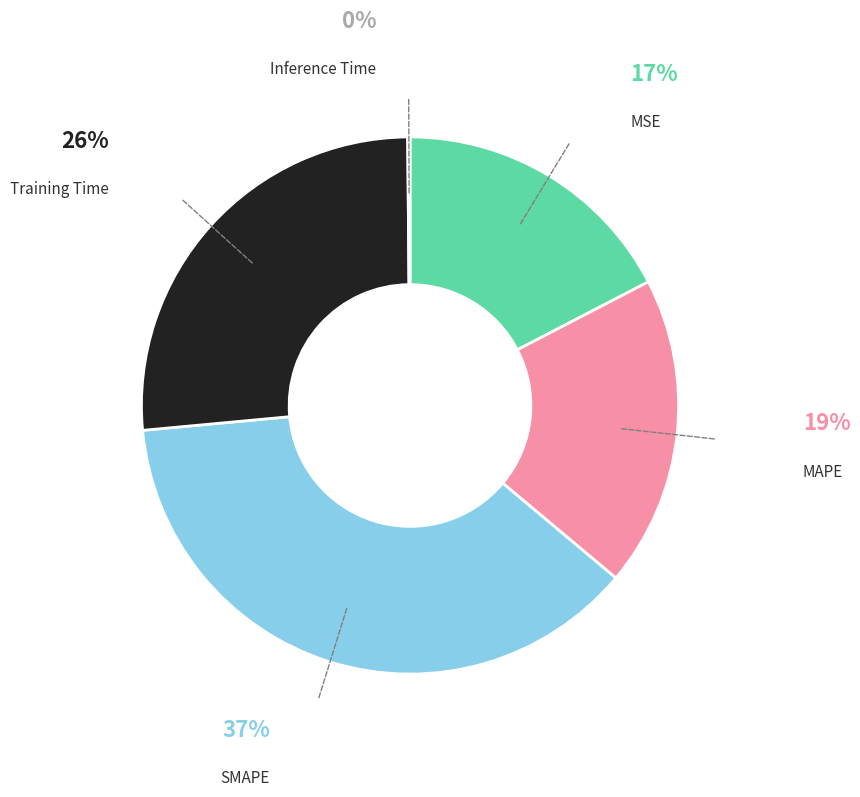

Is there a majority slice in this chart?

No